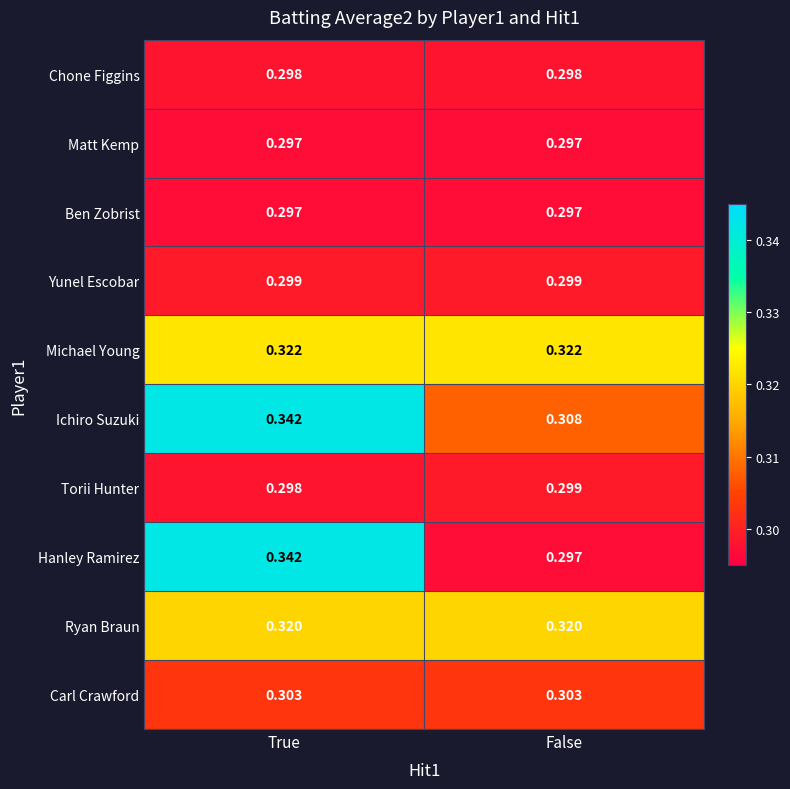

At which category is the sum across all series the highest?

True